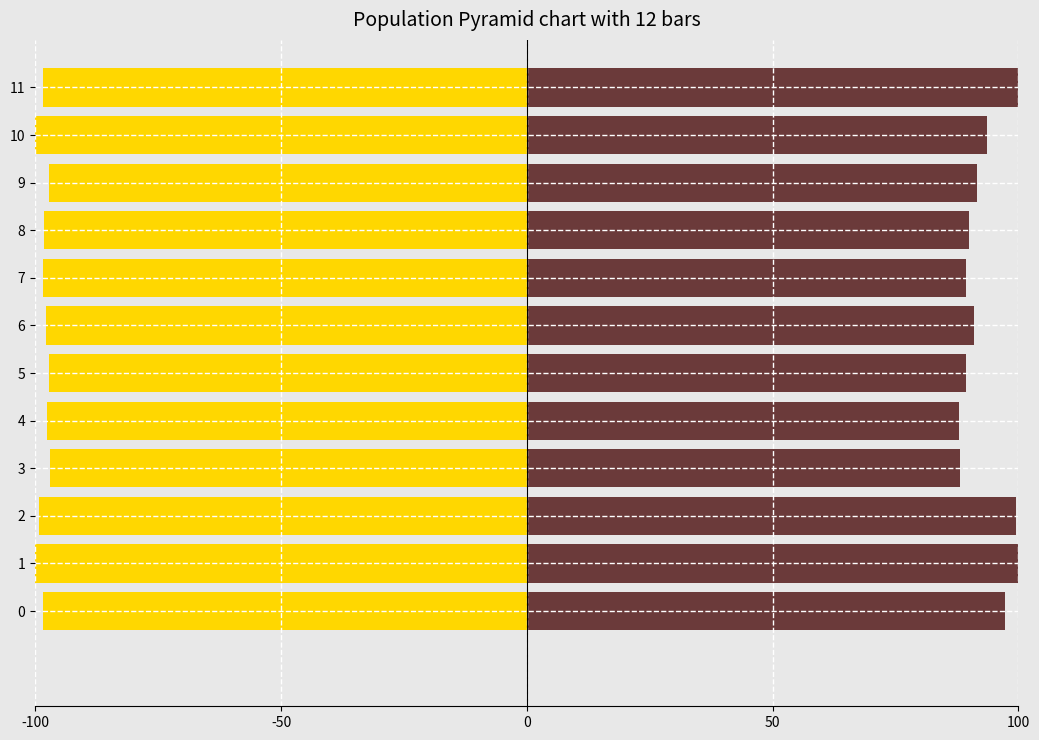

True or false: JD_Rate has a value of 48.6 at 4.

False